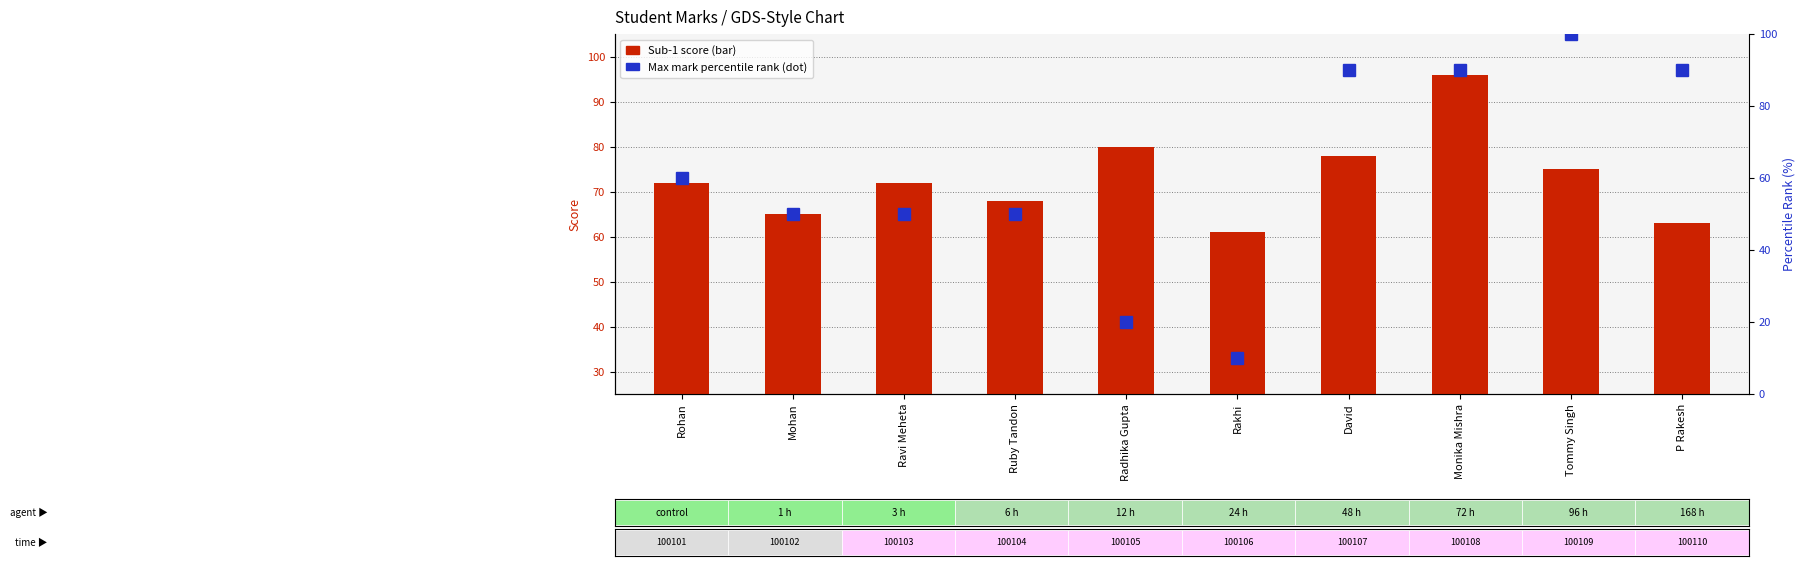

List the series in order of their peak value, lowest first.

Sub-1 Score, Max Mark Percentile